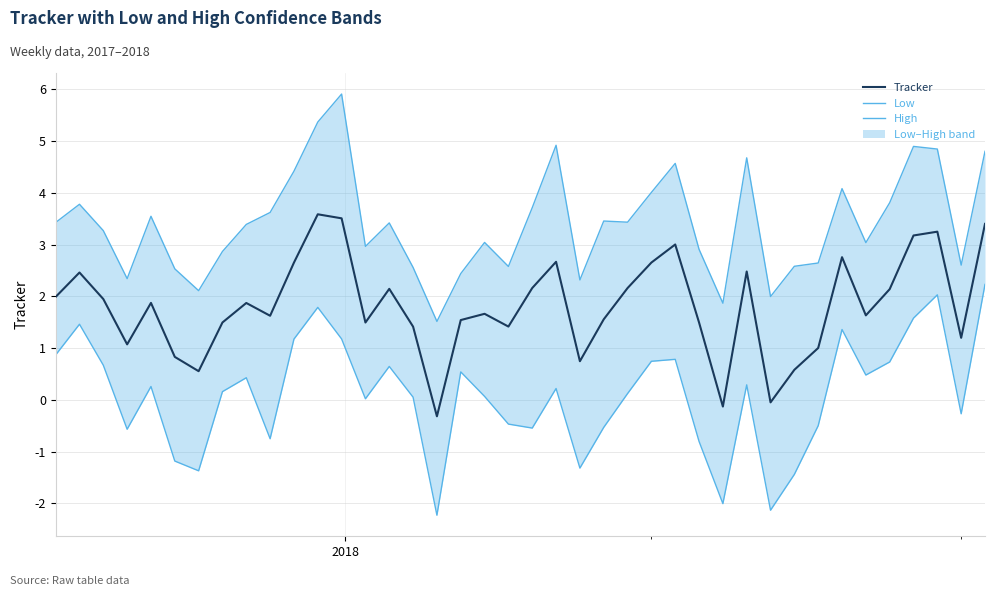

What is the minimum value for Tracker?

-0.3